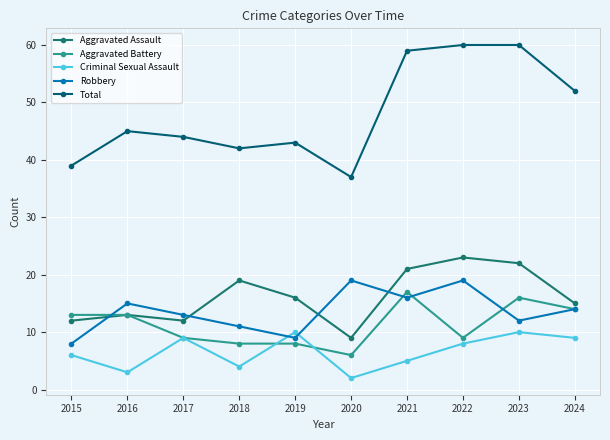

Rank the series at 2022 from lowest to highest value.

Criminal Sexual Assault, Aggravated Battery, Robbery, Aggravated Assault, Total